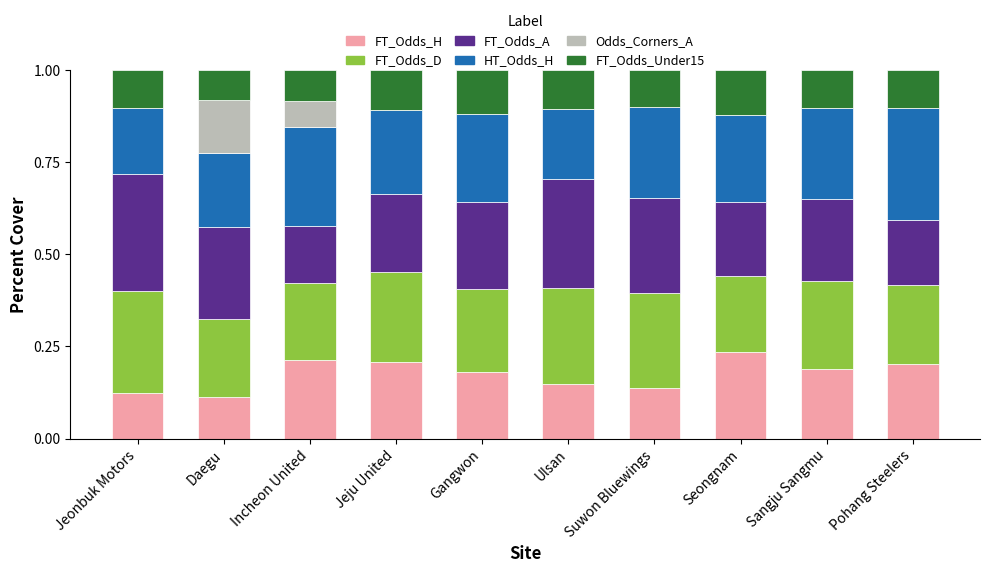

What is the sum of all FT_Odds_H values?

1.8